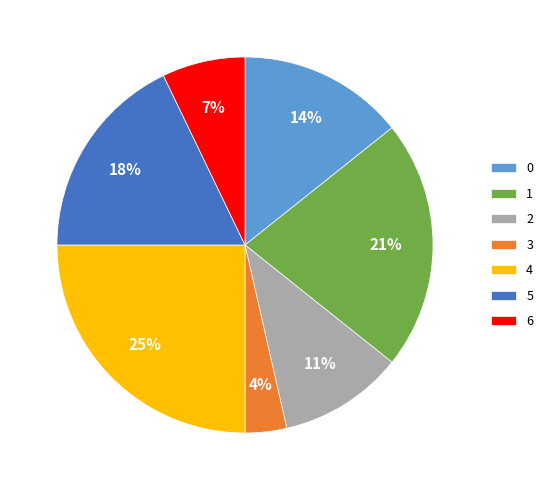

Combined, do 0 and 5 account for over 50%?

No